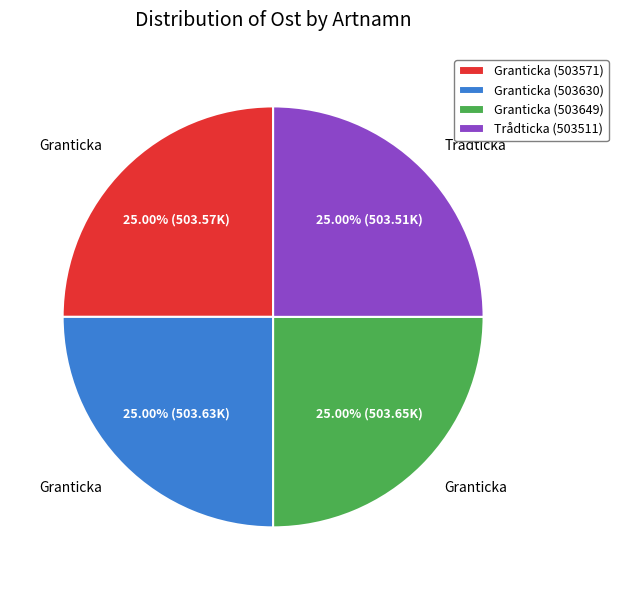

What portion of the pie excludes Trådticka (503511)?

75.0%